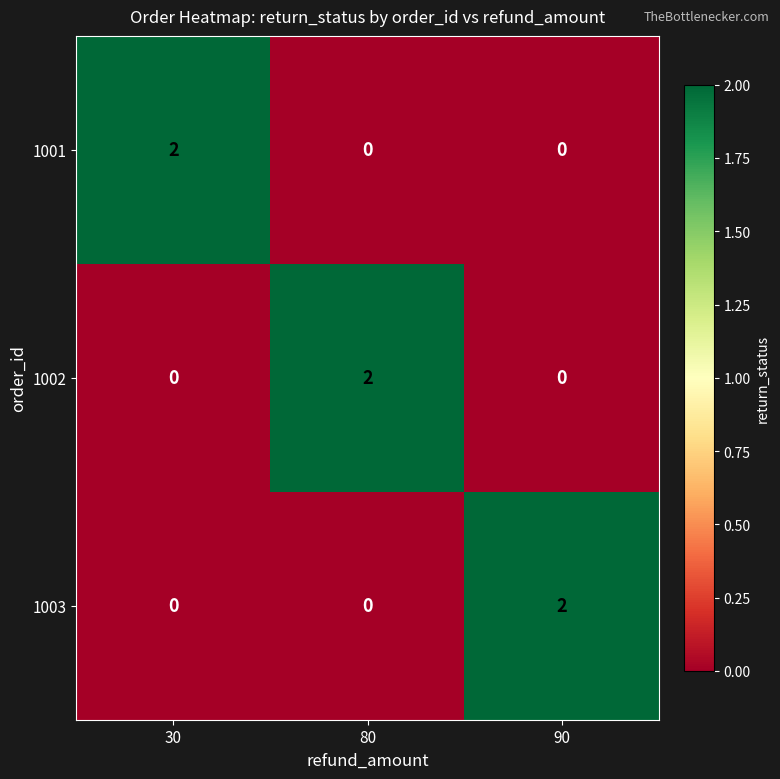

Reading left to right, extract all data points from this chart.

1001: 30=2	80=0	90=0
1002: 30=0	80=2	90=0
1003: 30=0	80=0	90=2